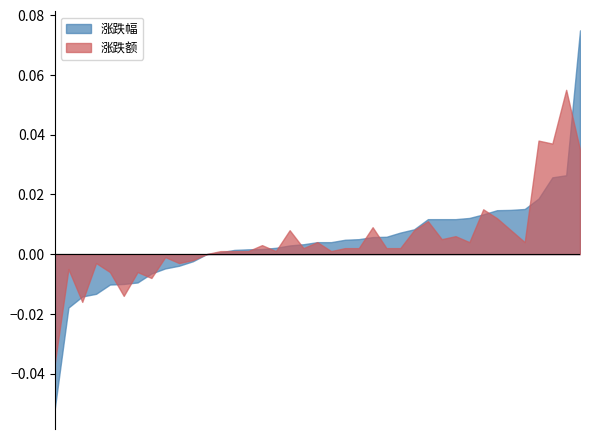

True or false: 涨跌额 and 涨跌幅 intersect in this chart.

True